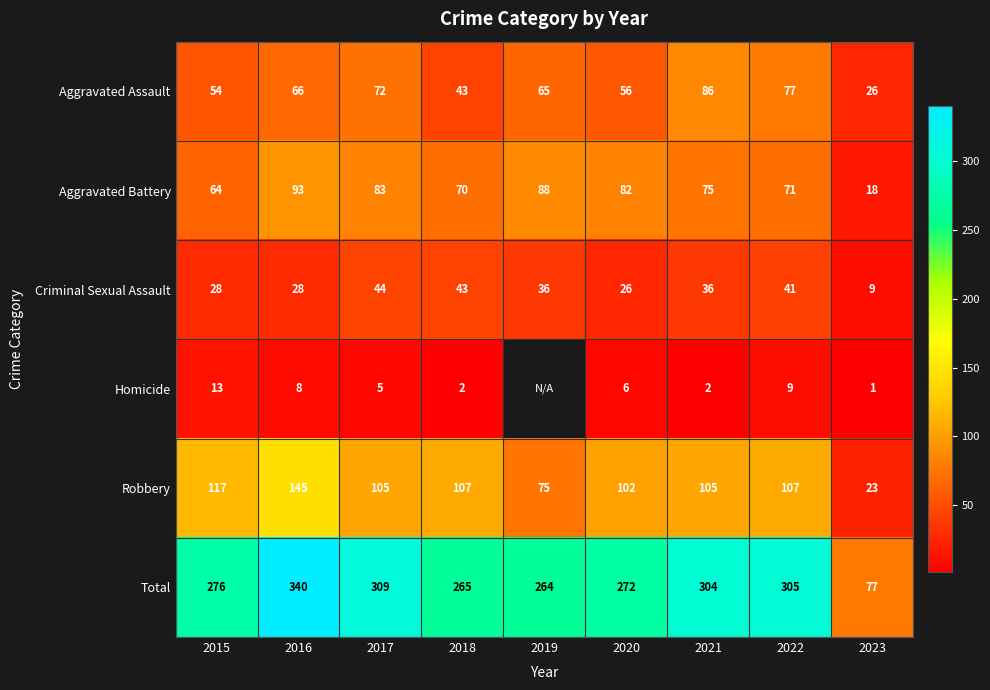

What is the total value across all series at 2017?

618.0